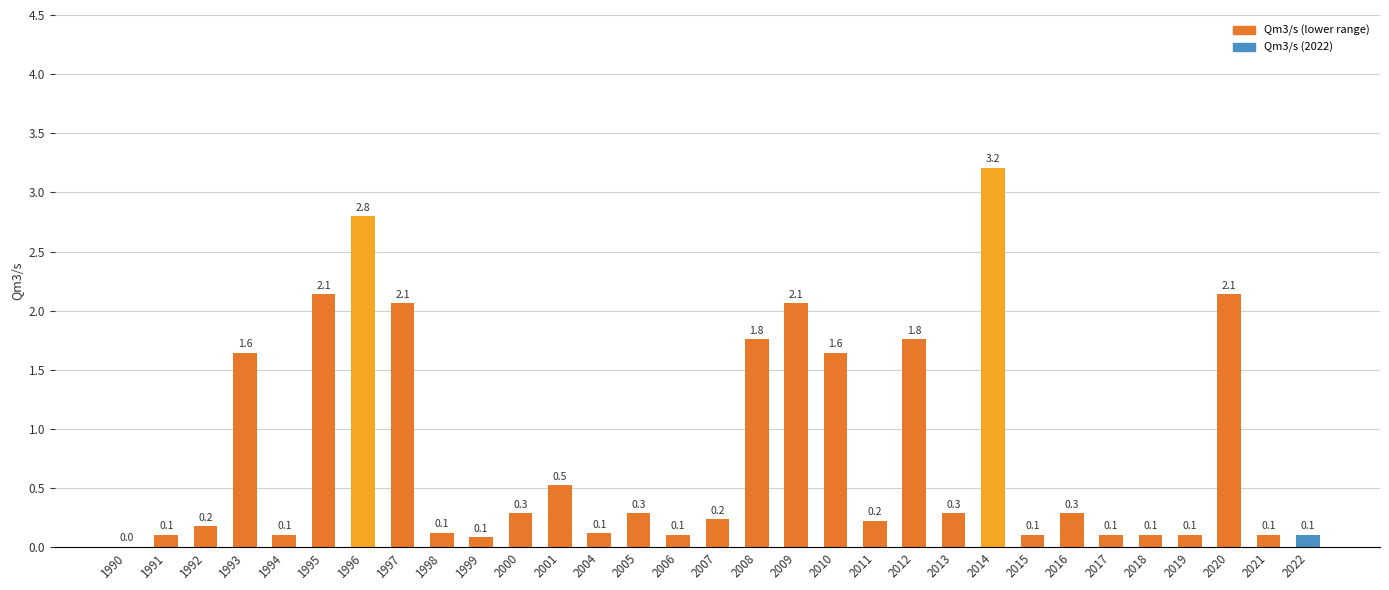

Which label corresponds to the largest value in the chart?

2014